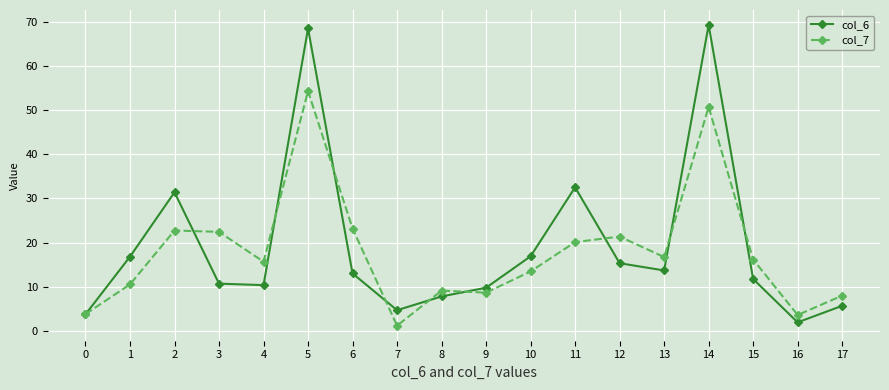

Which series has the largest range (max minus min)?

col_6